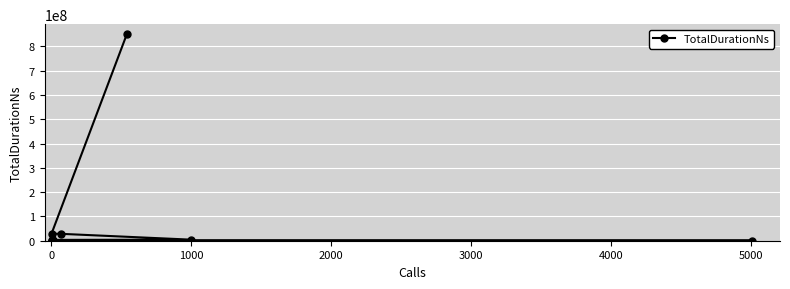

Reading right to left, extract all data points from this chart.

372069	388862	401363	499365	2355012	3429537	4331517	28296268	28983538	849199424